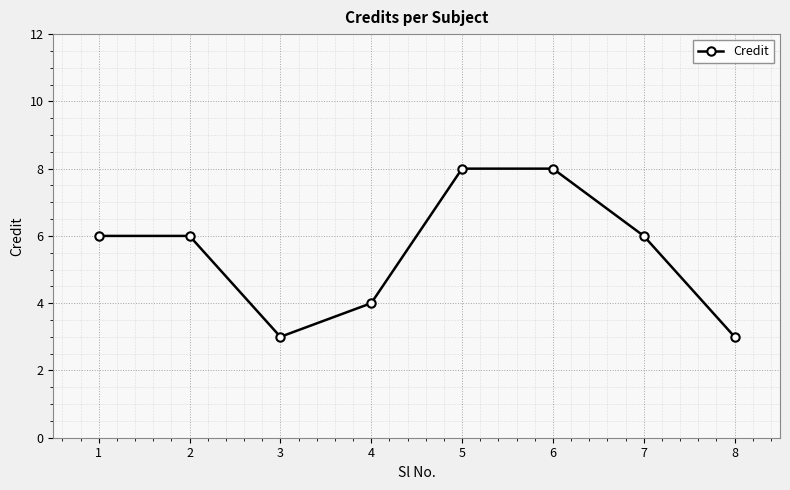

What is the approximate value at 2?

6